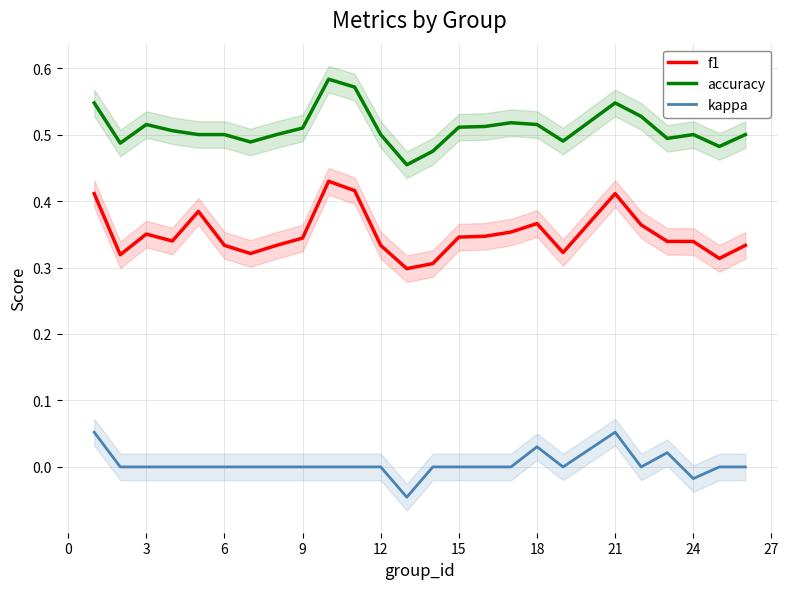

True or false: f1 and kappa intersect in this chart.

False